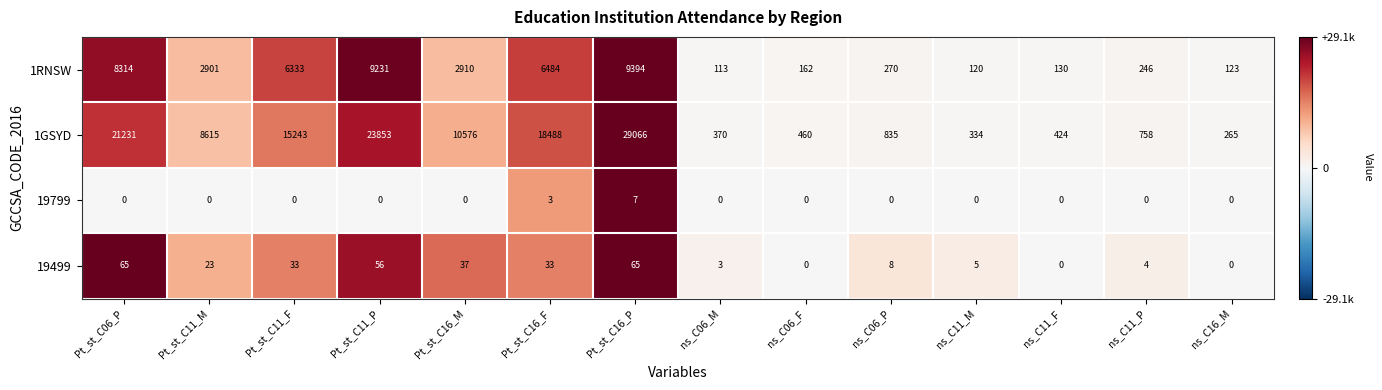

What is the difference between the highest and lowest values at ns_C11_P?

758